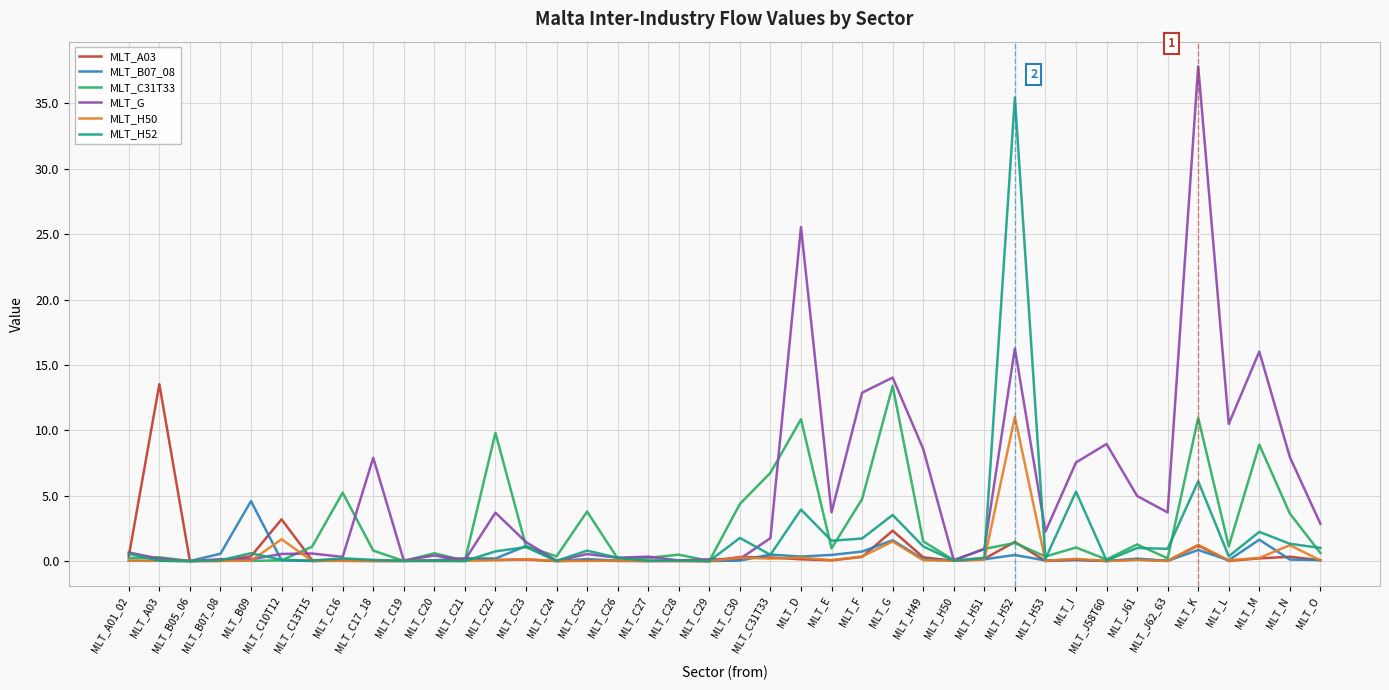

Between MLT_C26 and MLT_K, which series saw the biggest shift?

MLT_G